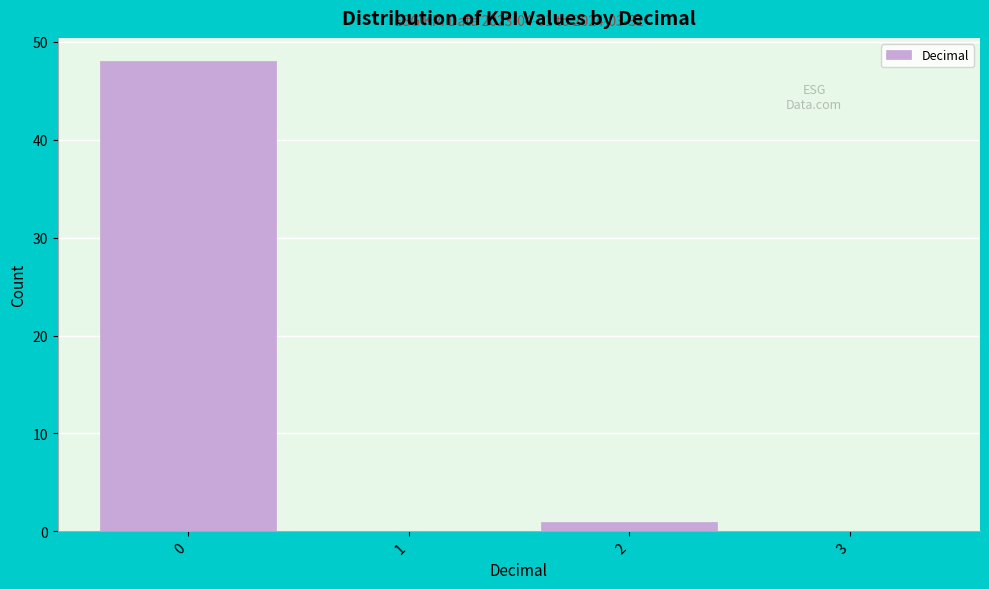

Over which range of the x-axis is the bar tallest?

-0.5 to 0.5